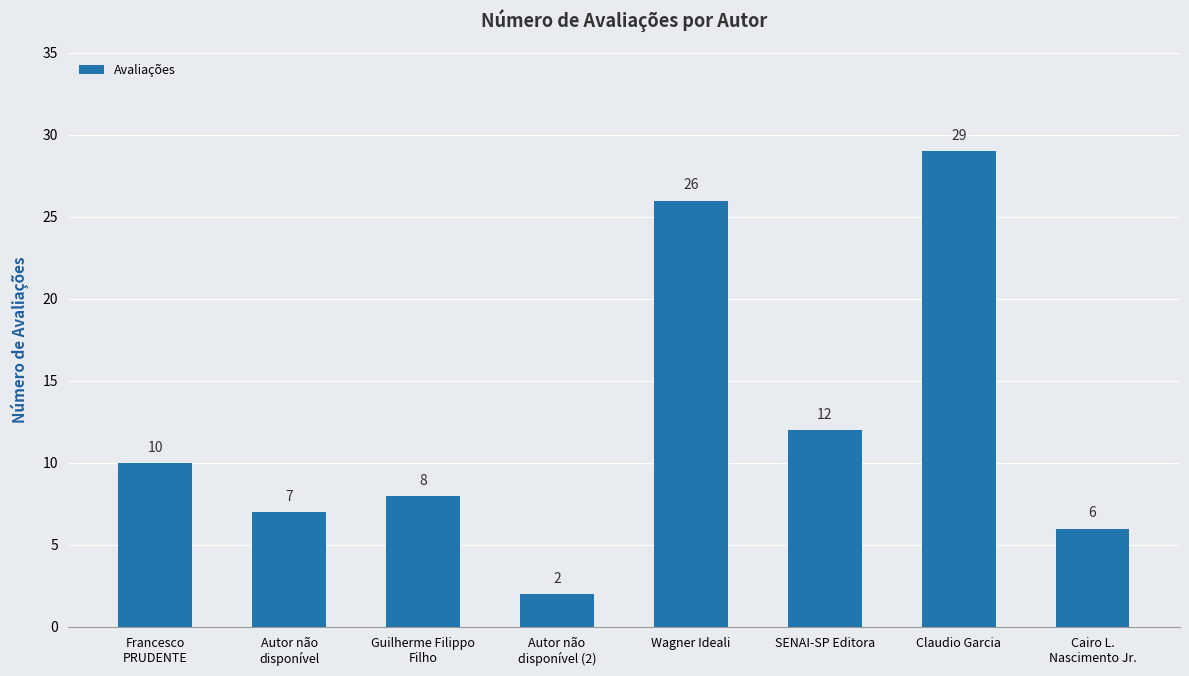

At which label is the value closest to 15?

SENAI-SP Editora